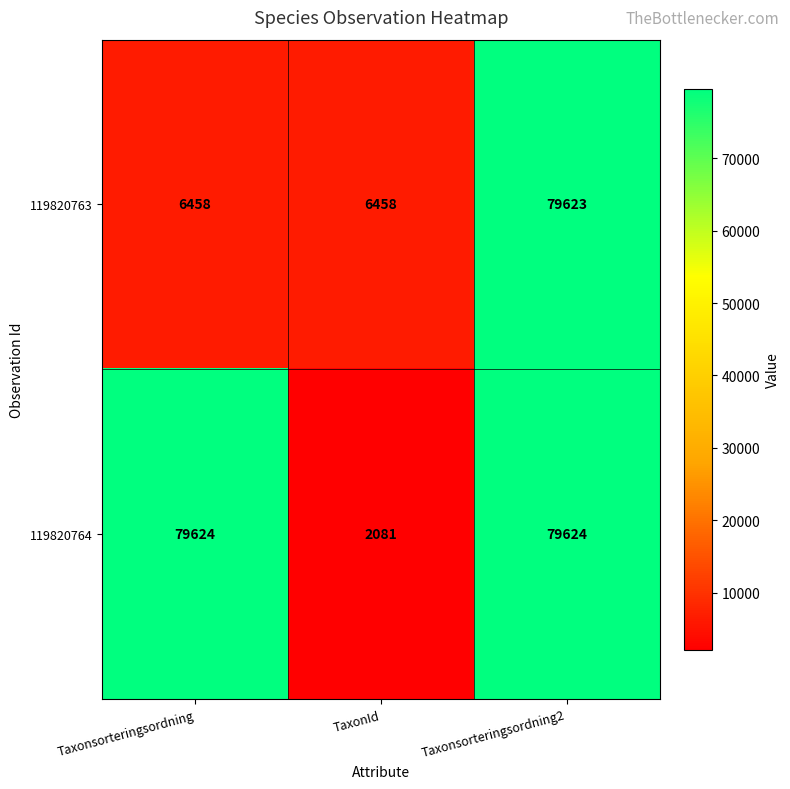

Between Taxonsorteringsordning and TaxonId, which series saw the biggest shift?

119820764